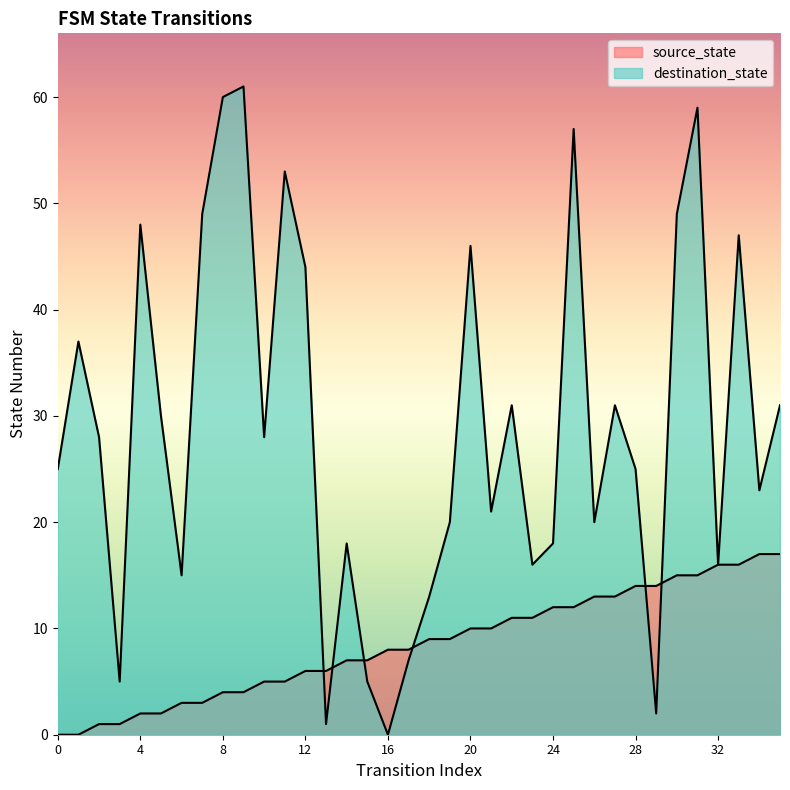

What is the spread (max minus min) of values at 19?

11